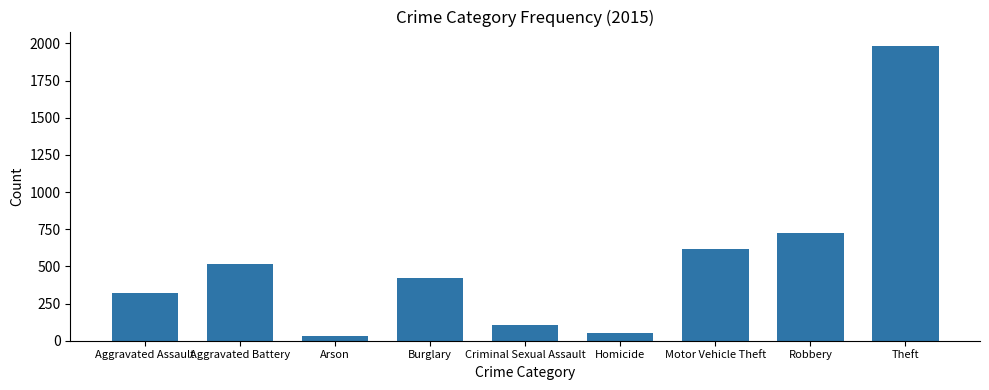

What is the sum of all values?

4771